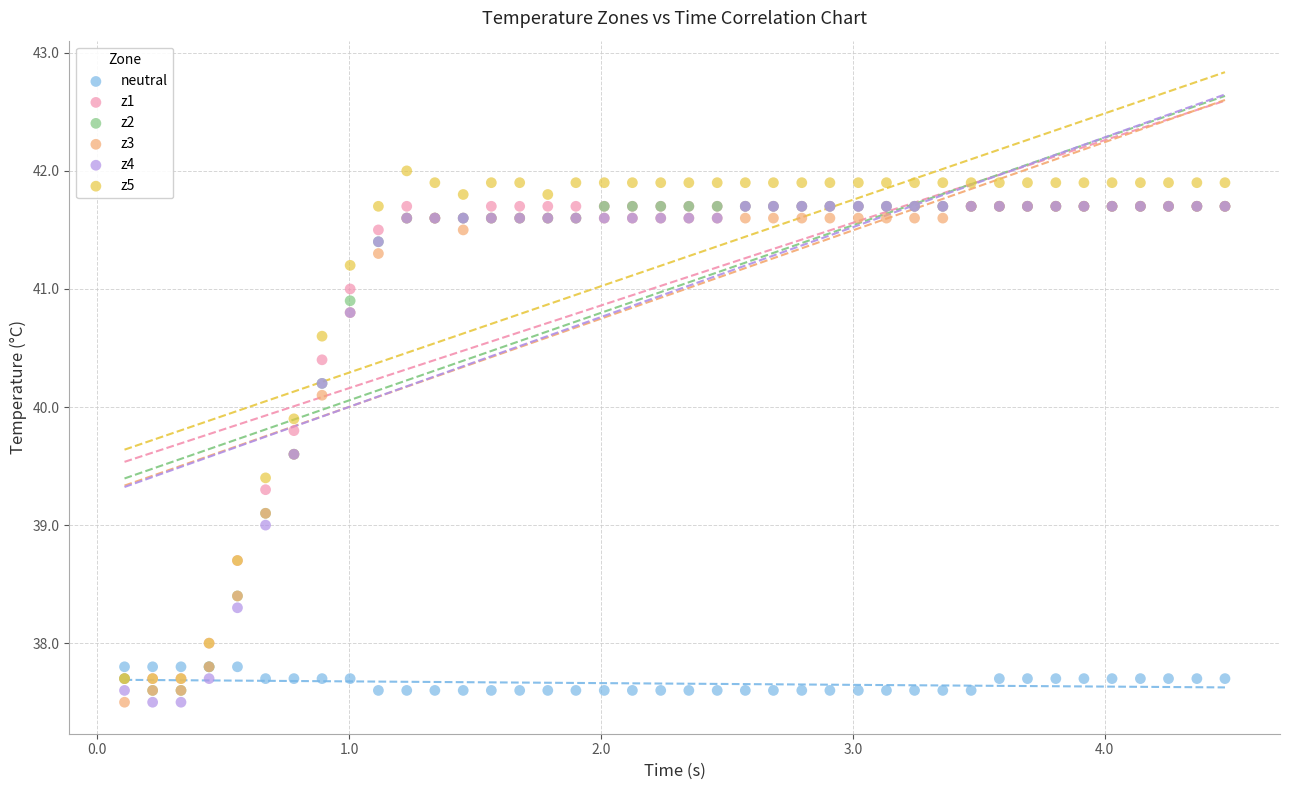

Which series has the largest Y range (max minus min)?

z5